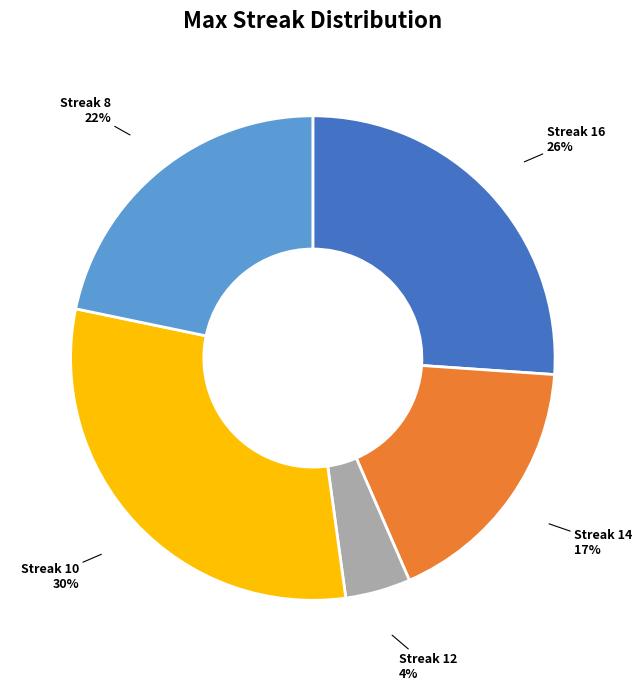

Between Streak 10 and Streak 12, which is larger?

Streak 10